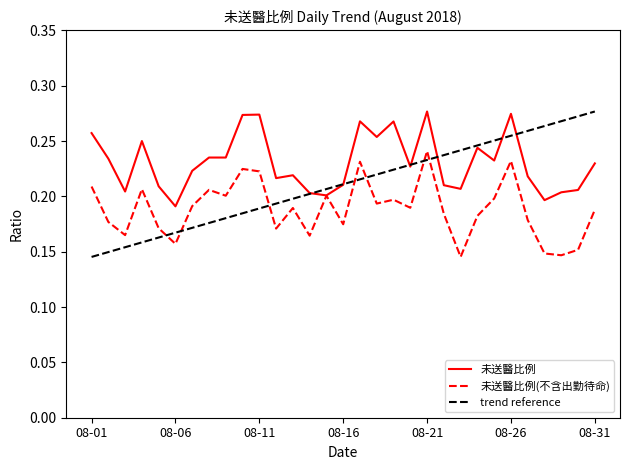

What is the minimum value for 未送醫比例(不含出勤待命)?

0.1